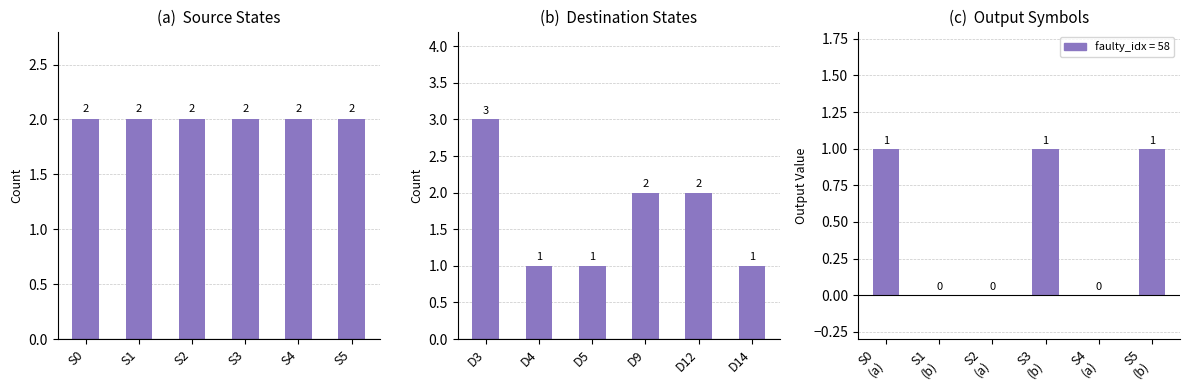

Where is Source State Count nearest to the value 2?

S0